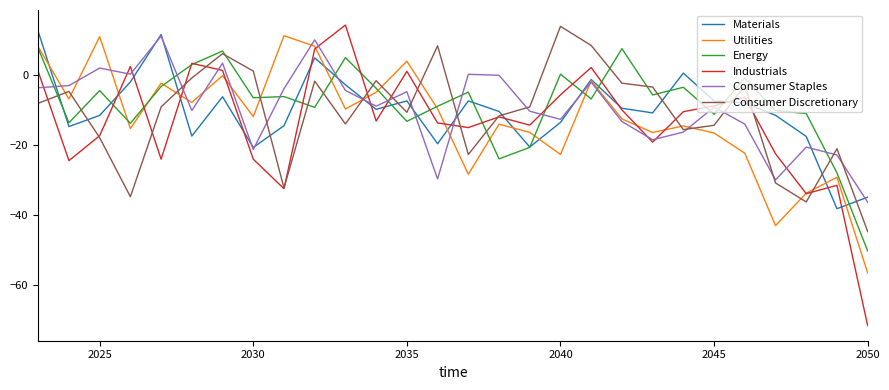

What is the smallest value displayed?

-71.6